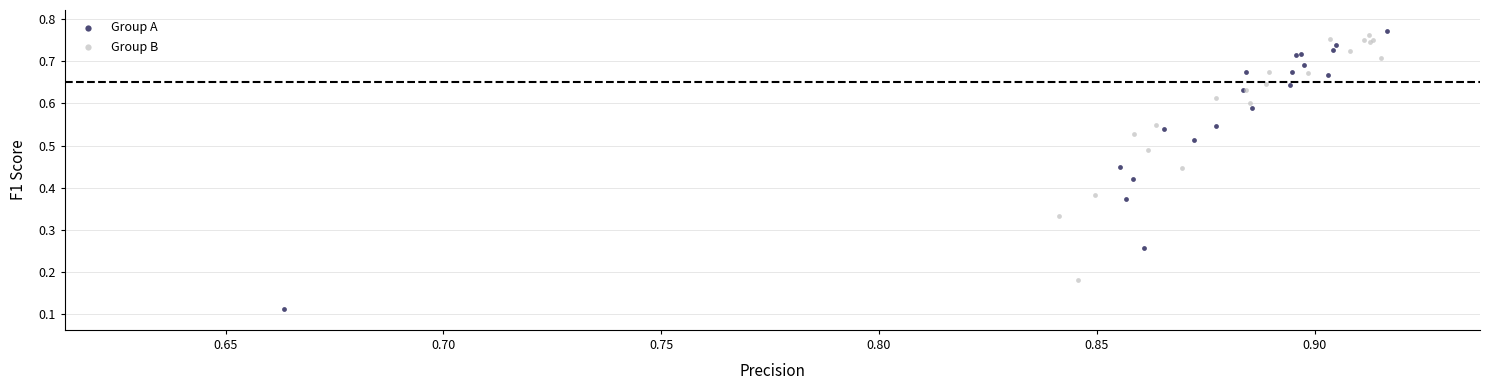

Which series reaches the minimum Y coordinate?

Group A